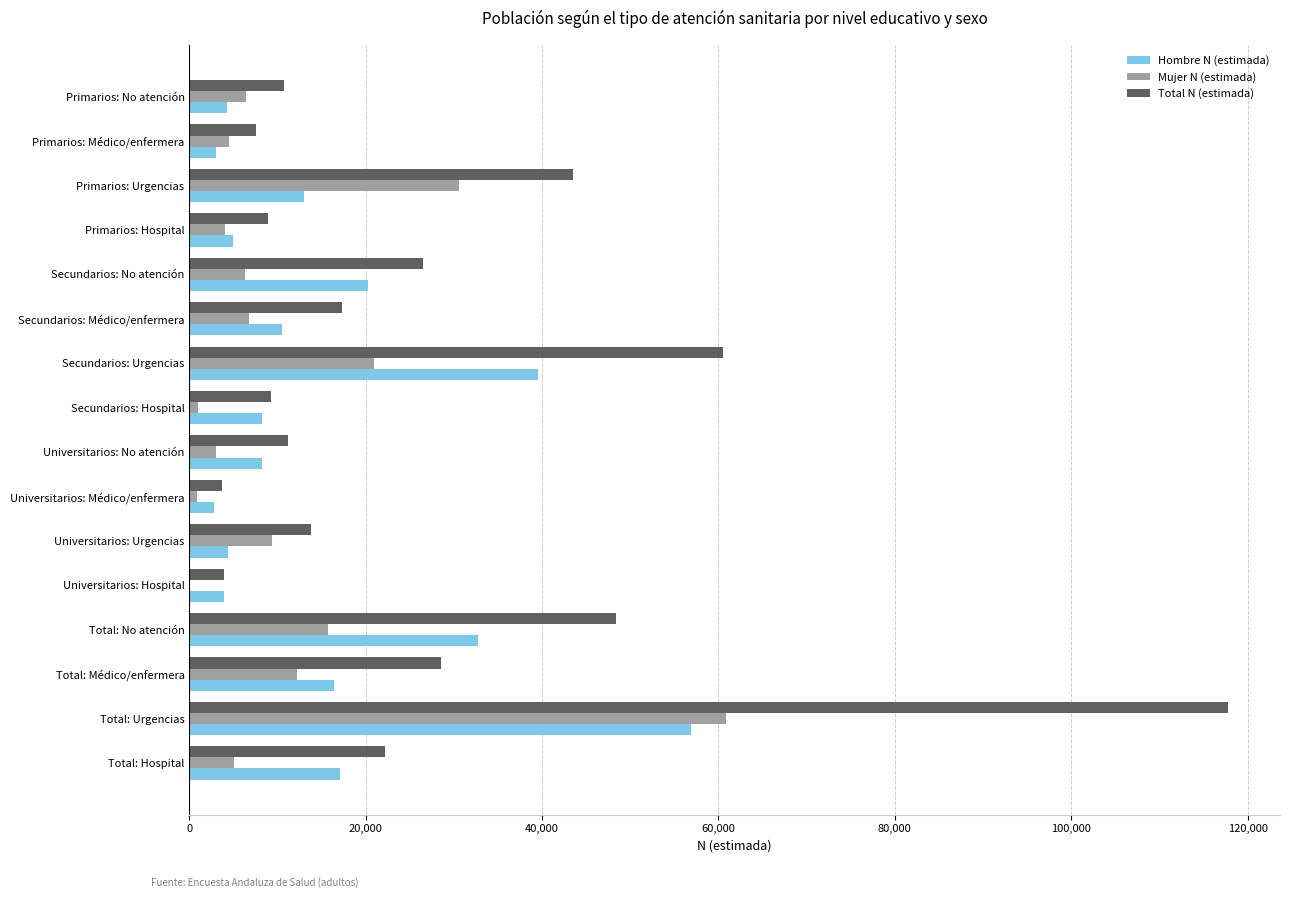

What is the greatest value displayed?

117783